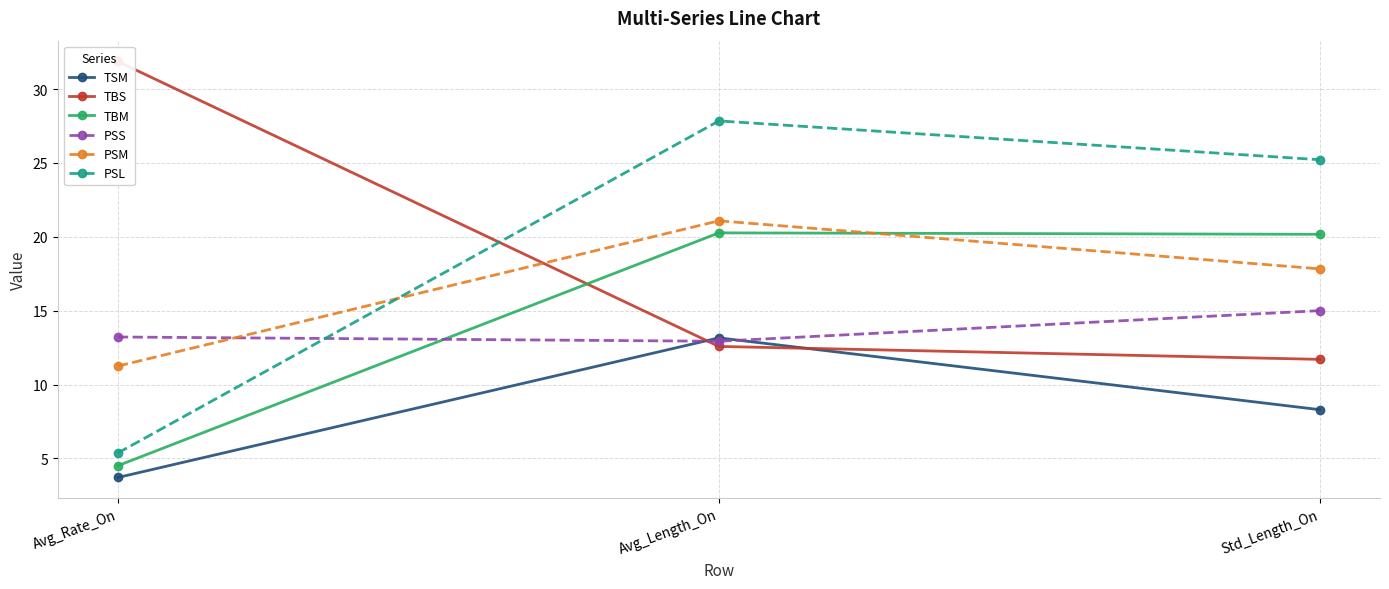

What is the highest value of the TSM series?

13.2